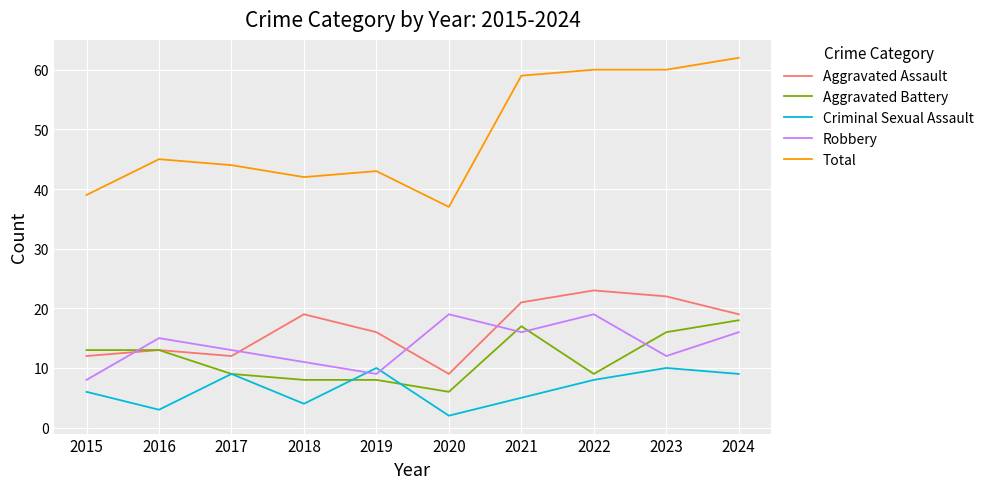

True or false: Aggravated Assault has a value of 37 at 2021.

False